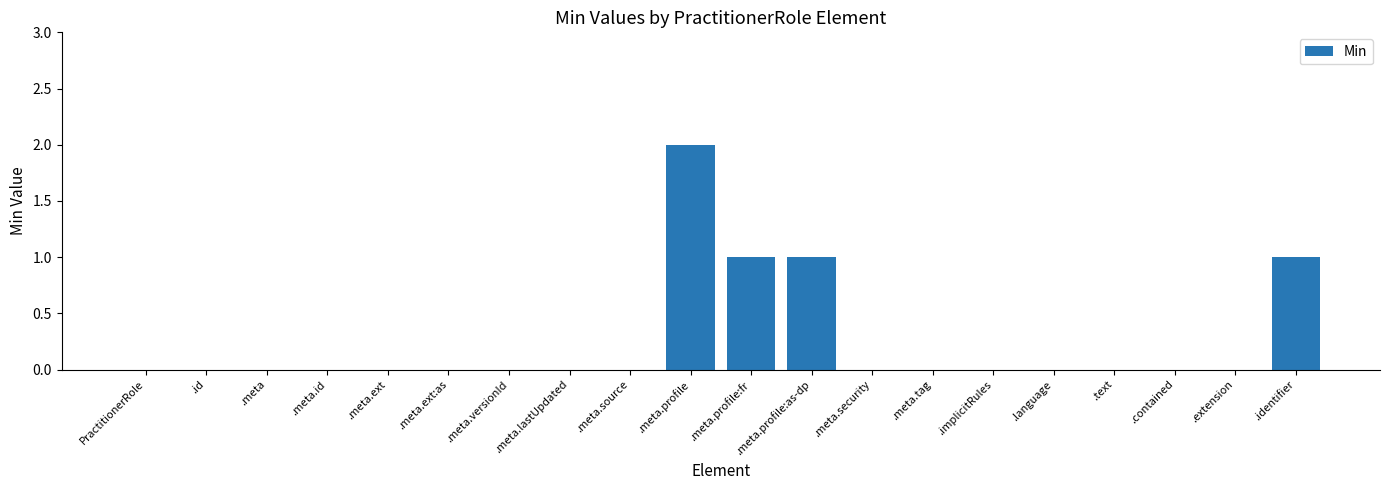

Reading right to left, list all the values displayed in this chart.

1	0	0	0	0	0	0	0	1	1	2	0	0	0	0	0	0	0	0	0